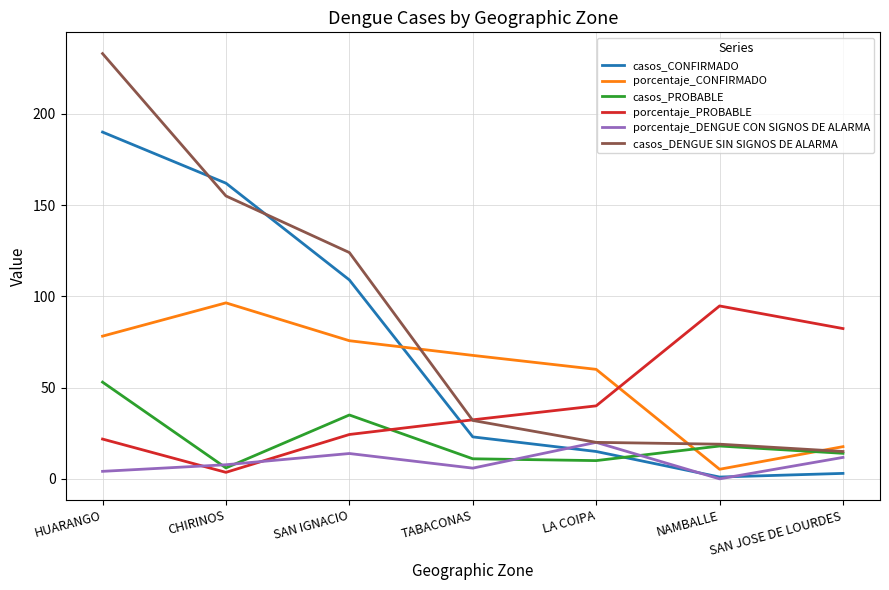

True or false: casos_DENGUE SIN SIGNOS DE ALARMA has a value of 4.7 at LA COIPA.

False